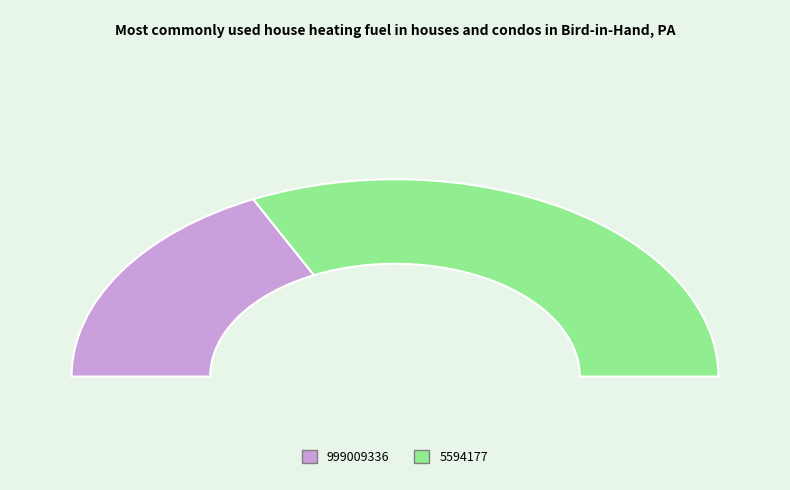

Which category has the smallest portion of the pie?

999009336